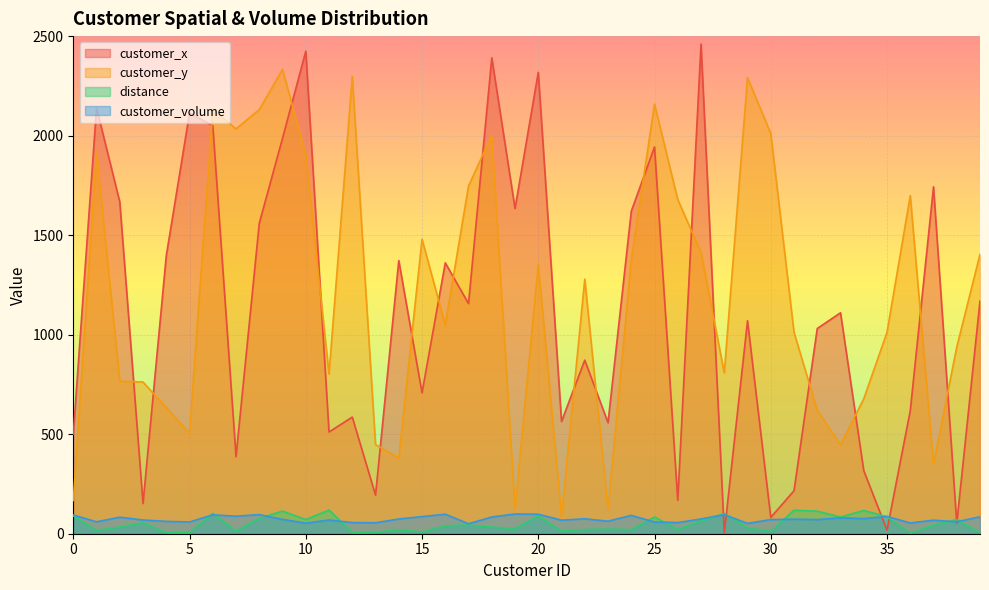

In customer_volume, how many points are higher than both neighbors (excluding endpoints)?

13